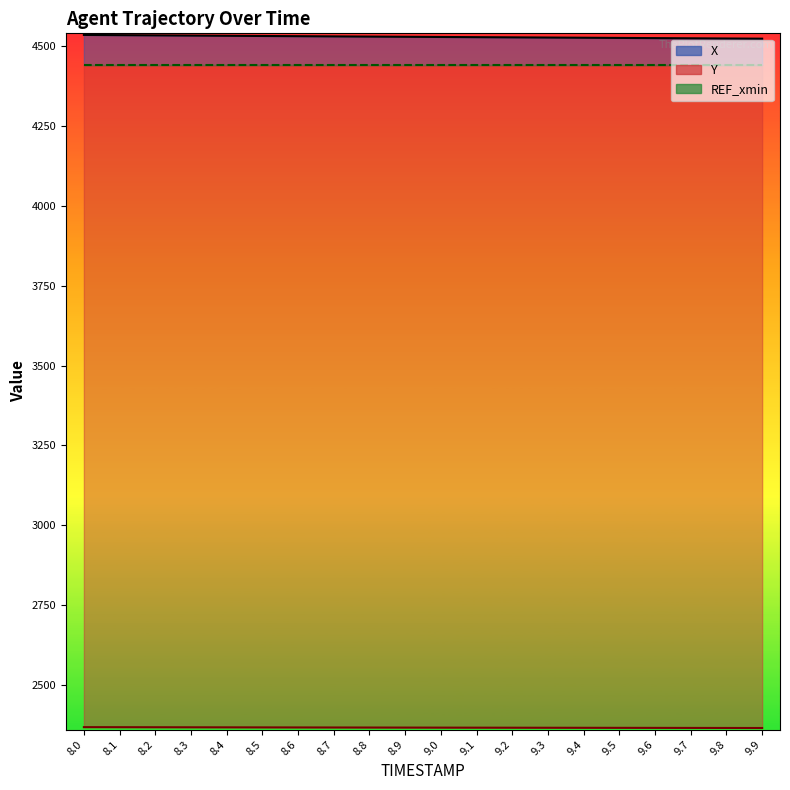

True or false: X and Y intersect in this chart.

False